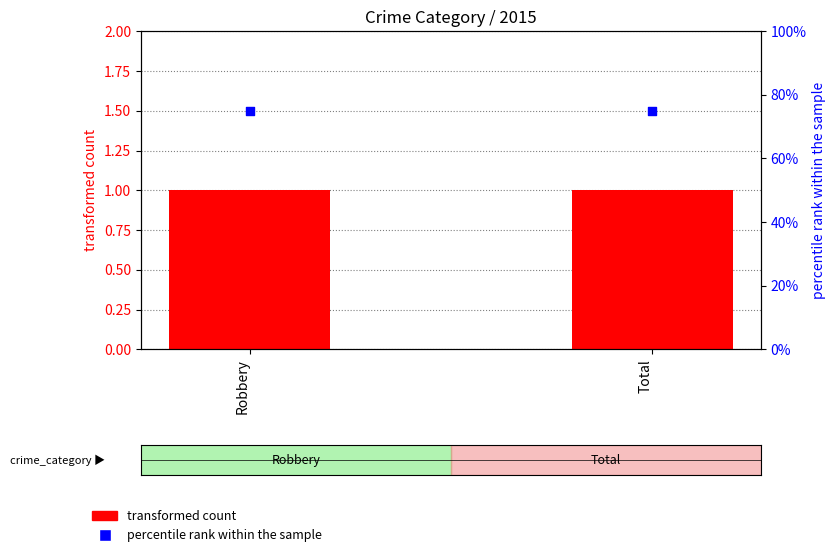

Which series has the largest total across all categories?

percentile rank within the sample